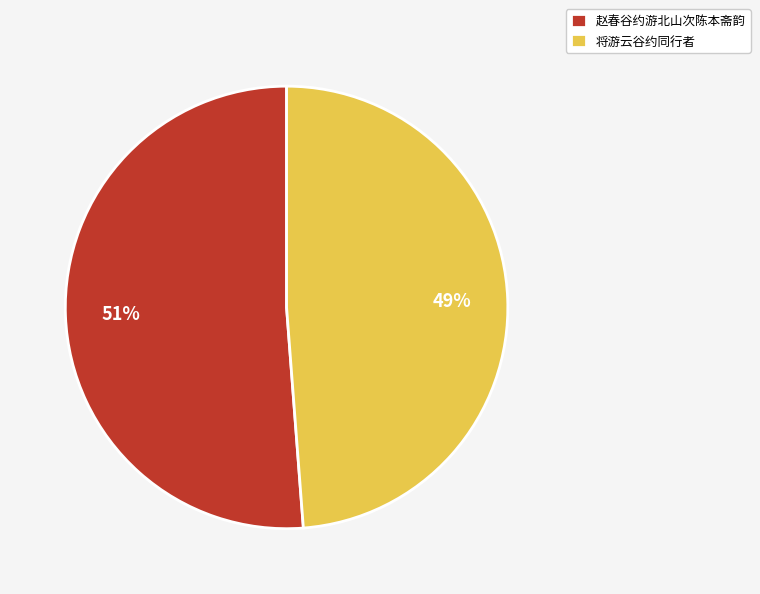

Does 将游云谷约同行者 account for over 50% of the chart?

No